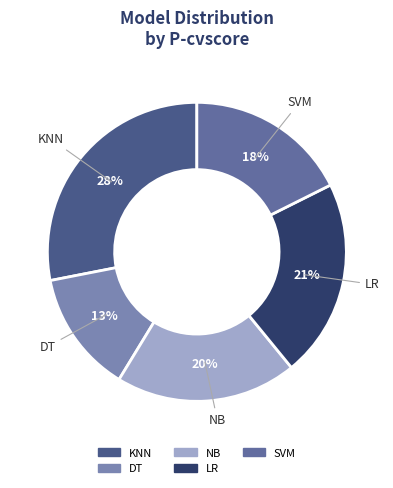

Does KNN account for over 50% of the chart?

No